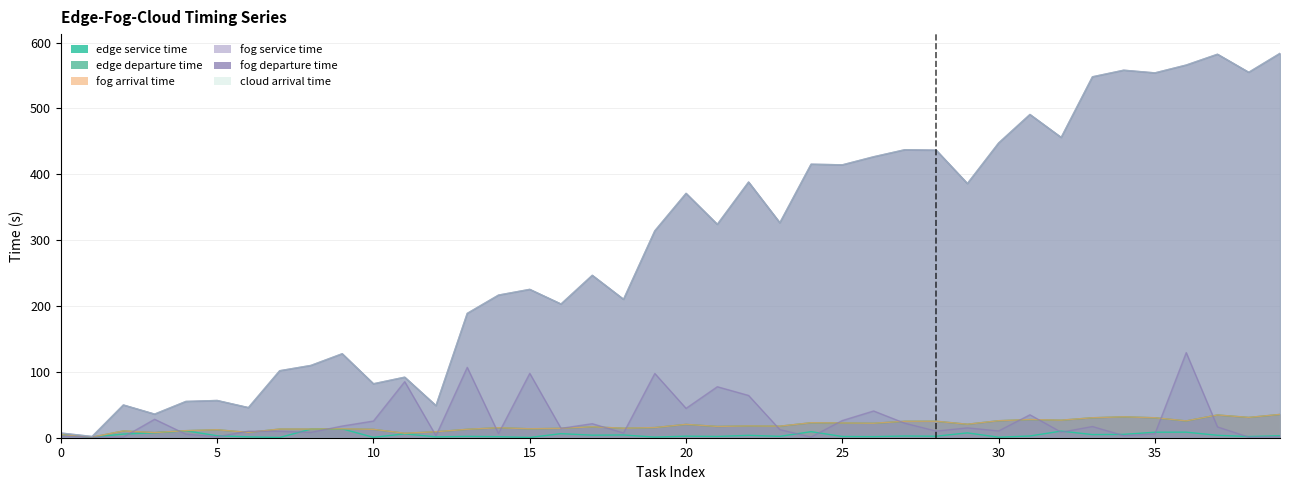

What is the total value across all series at 24?

886.3